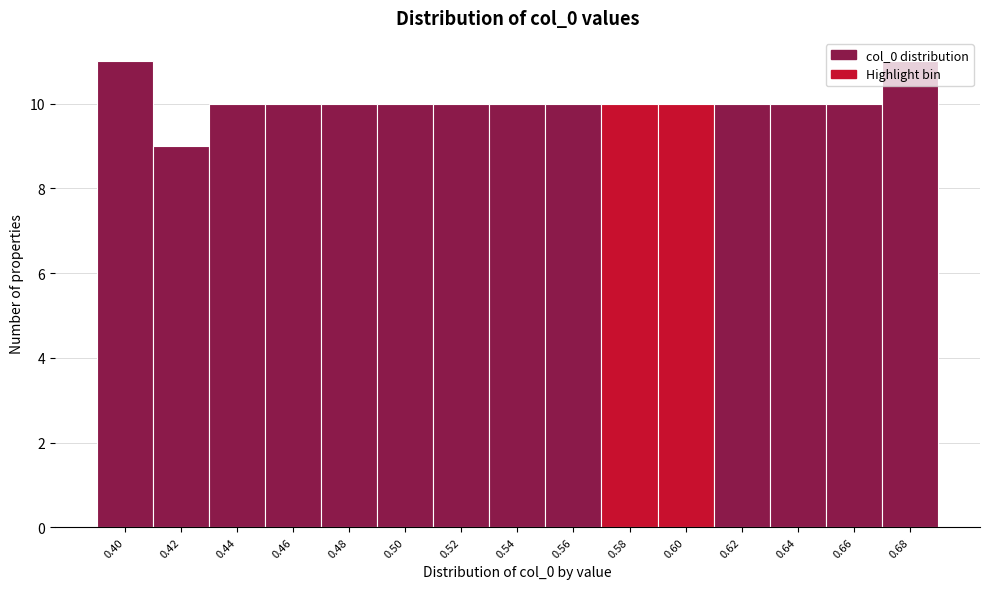

Is it true that the value at 0.40 is 11?

True